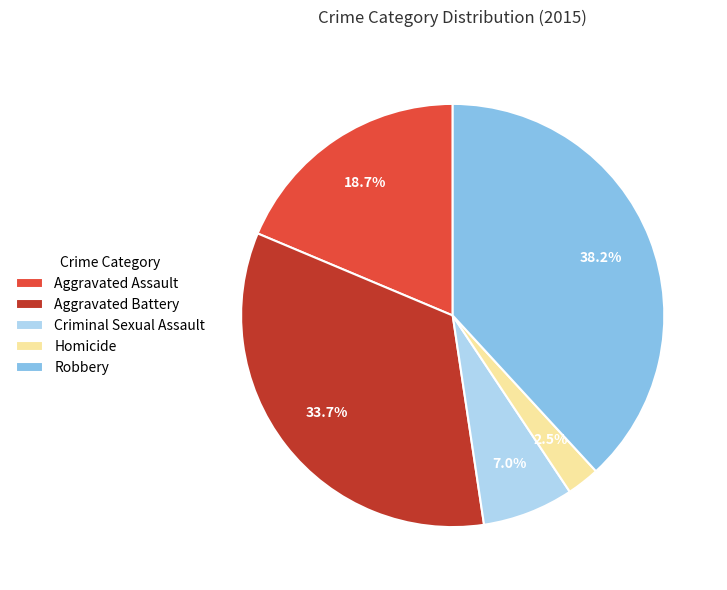

Is Robbery the majority of the pie?

No